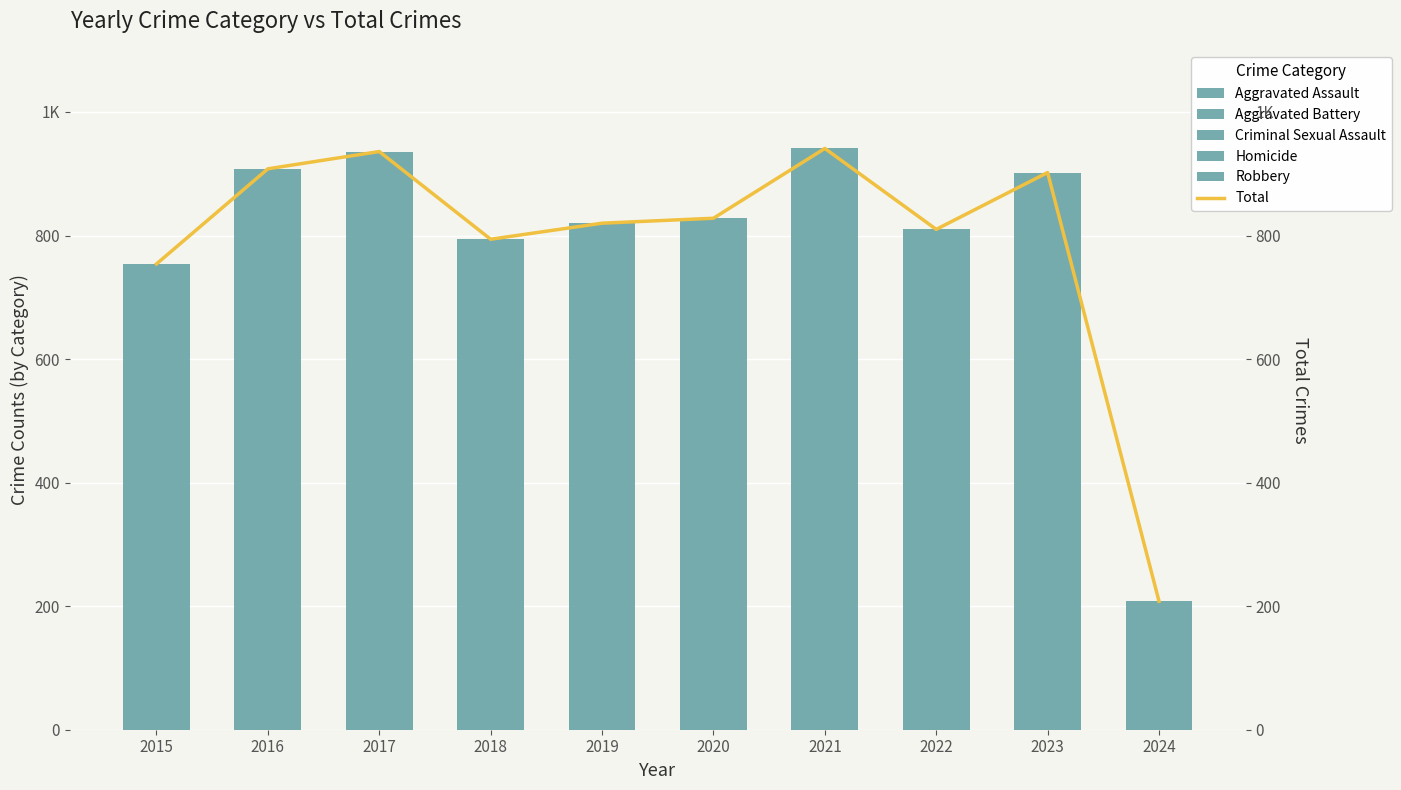

What are all the series names shown in the legend?

Aggravated Assault, Aggravated Battery, Criminal Sexual Assault, Homicide, Robbery, Total